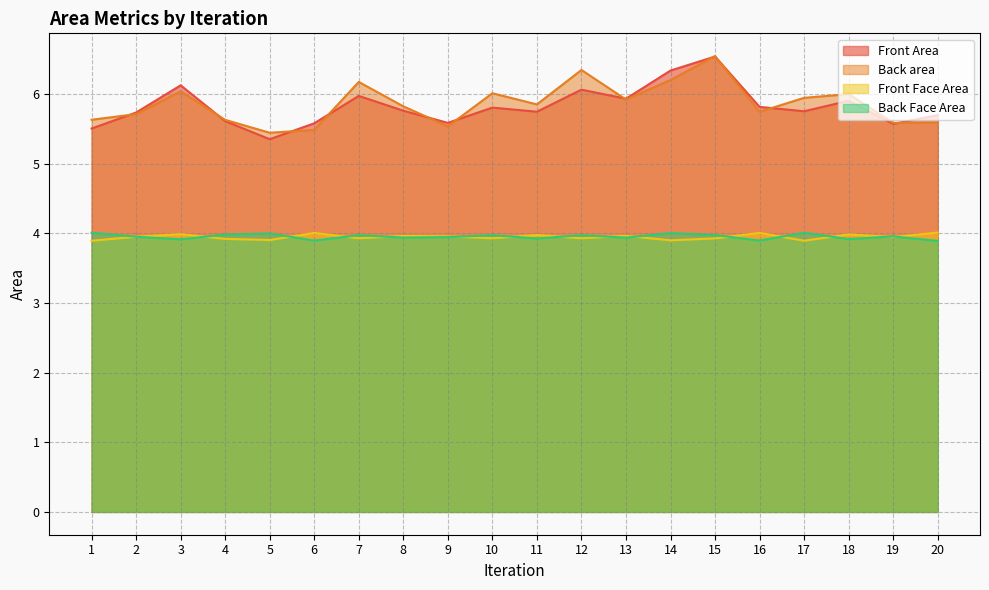

Which series has the largest total across all categories?

Back area